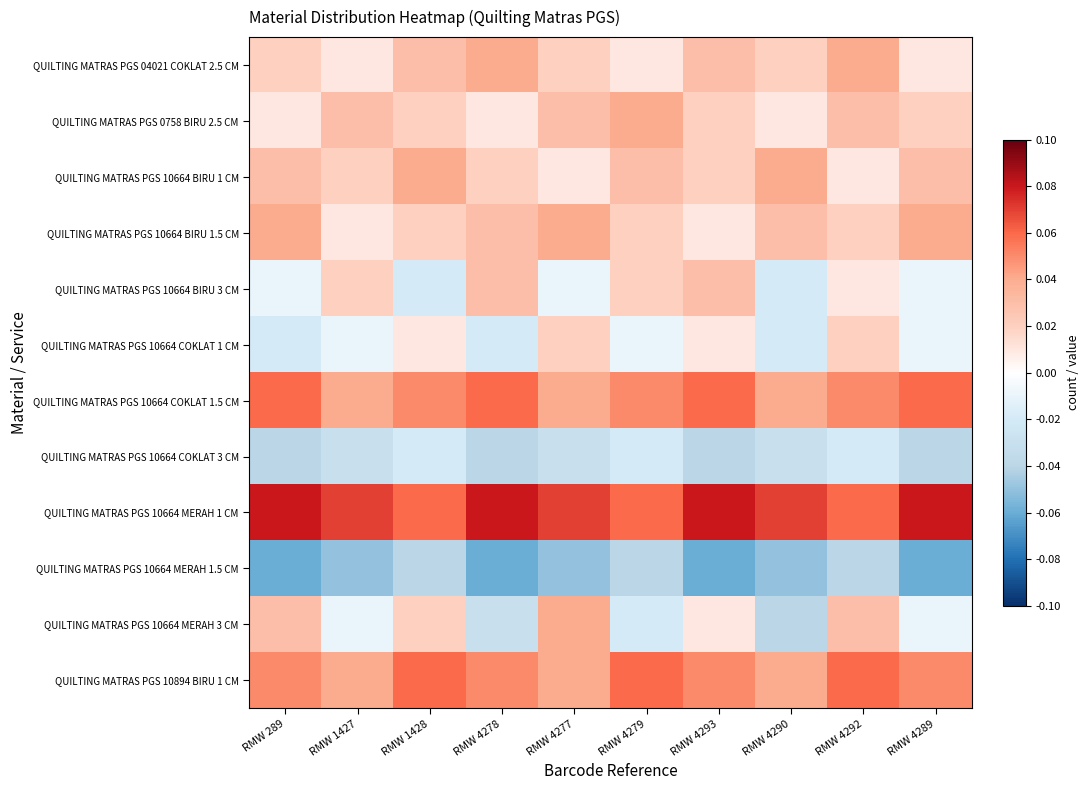

At which category is the sum across all series the highest?

RMW 4292